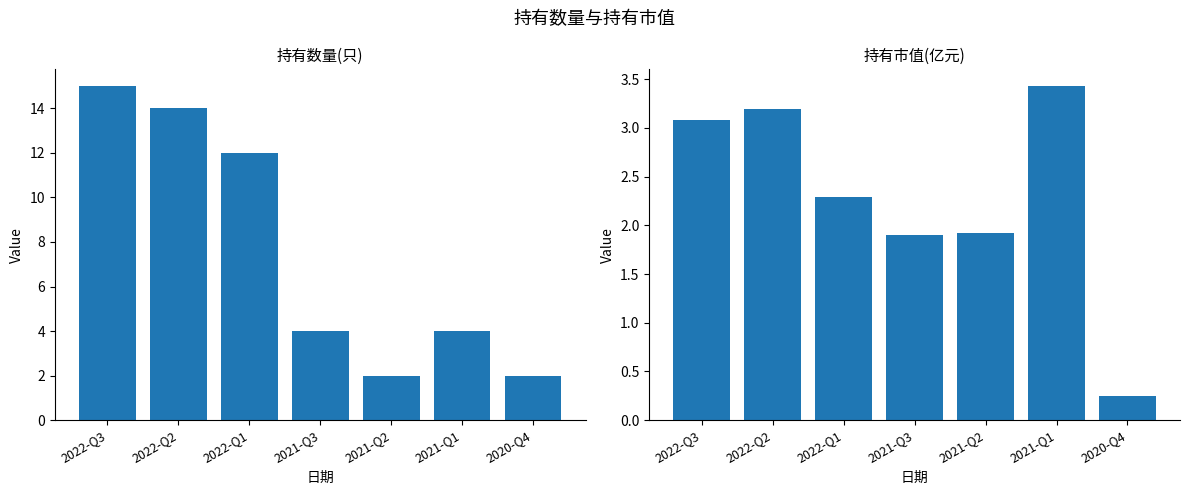

What is the label of the 7th bar from the left?

2020-Q4